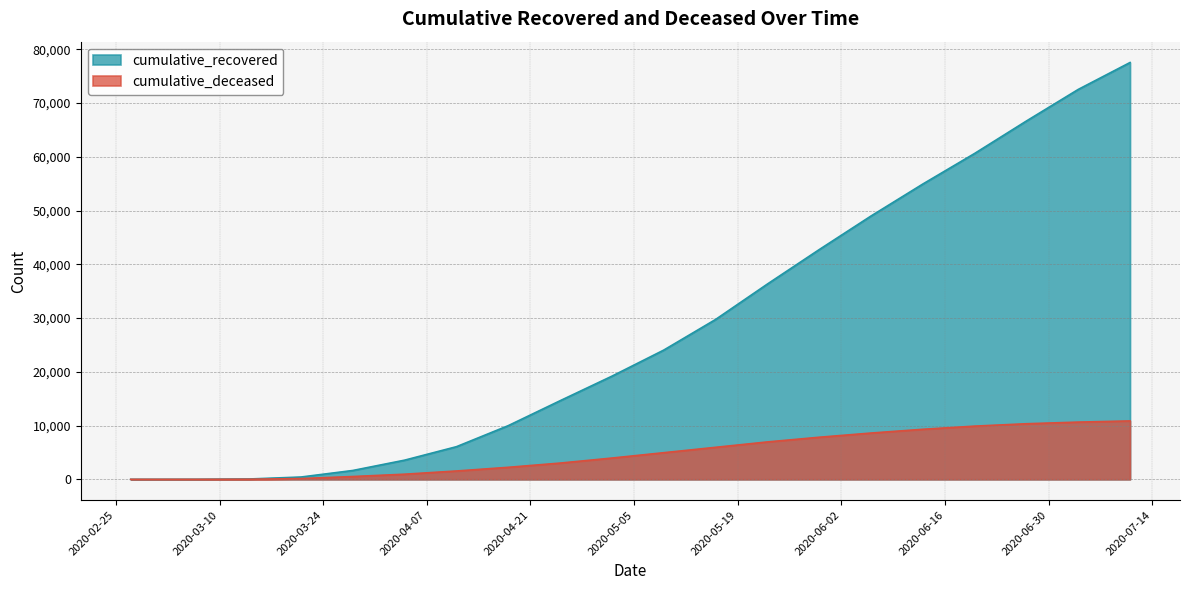

What value does the cumulative_recovered series have at 2020-07-11, to the nearest 100?

77500